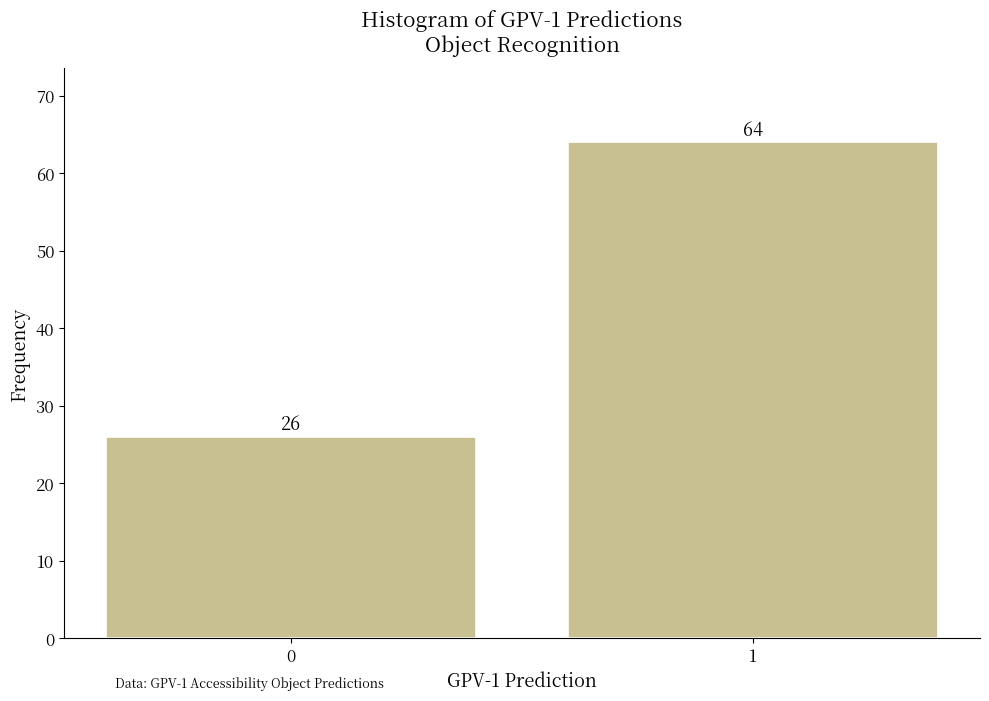

Reading right to left, what are all the values shown in this chart?

1=64	0=26